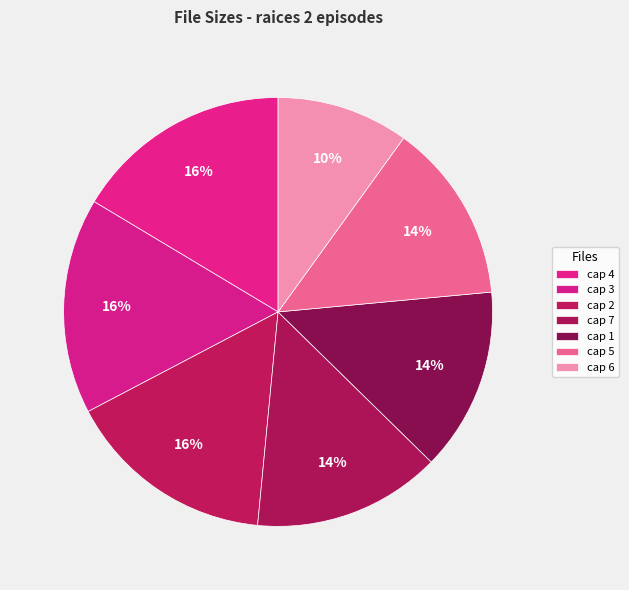

Which category has the biggest portion of the pie?

raices 2 capitulo 4.avi